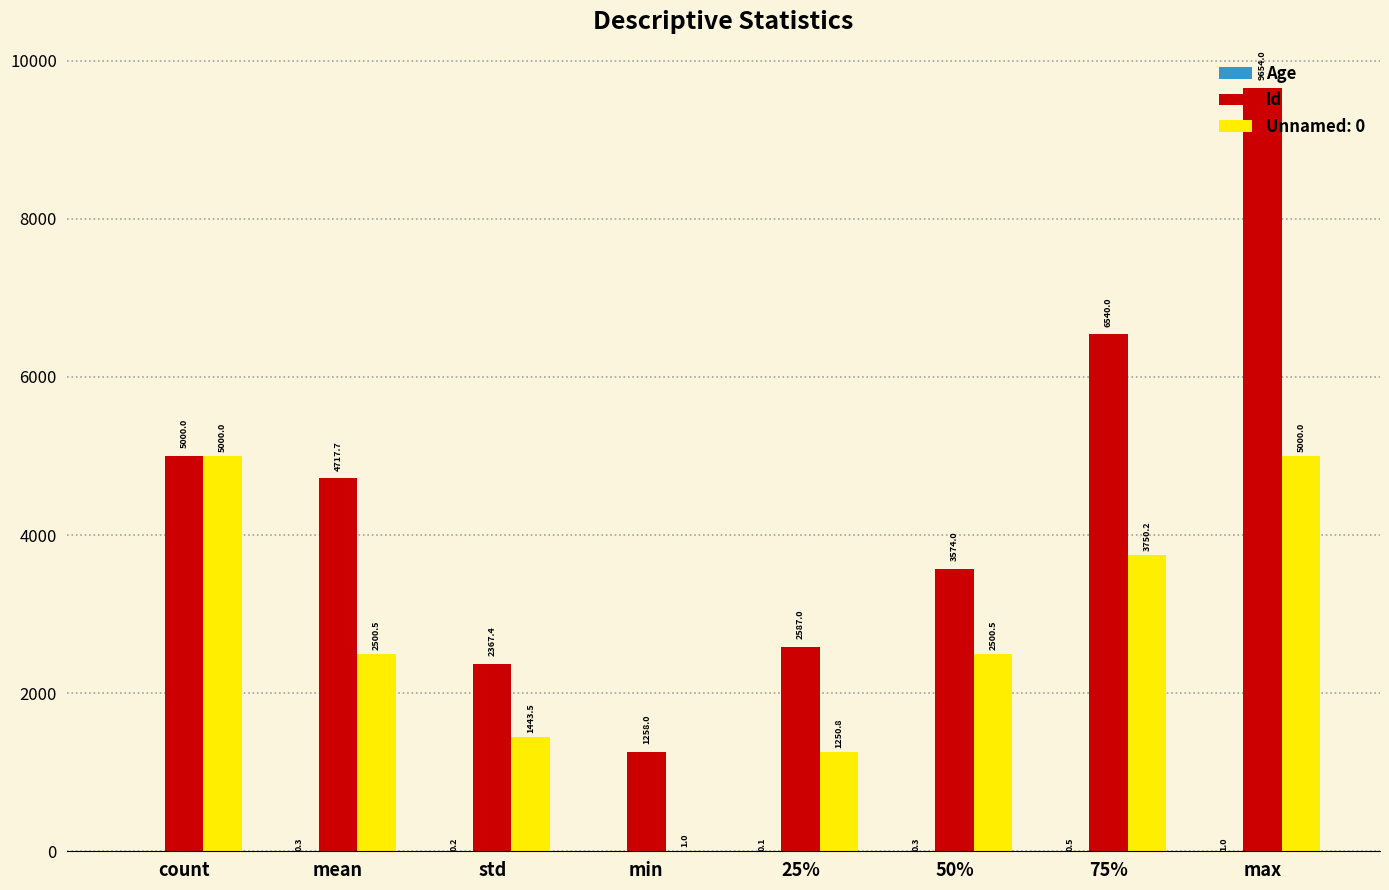

What is the sum of all Unnamed: 0 values?

21446.5